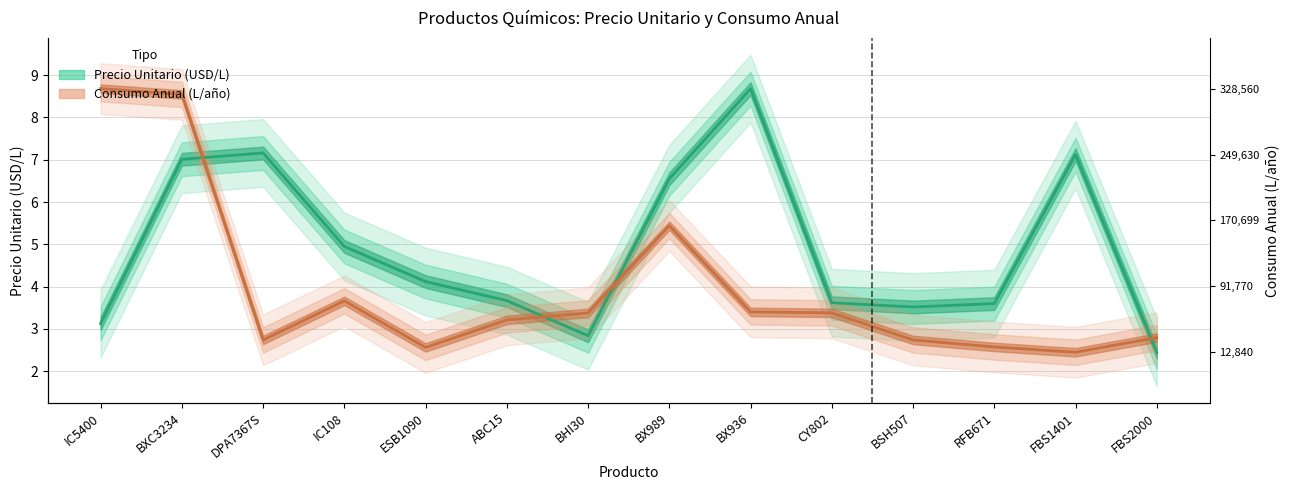

Which series has the widest spread of values?

Precio Unitario (USD/L)